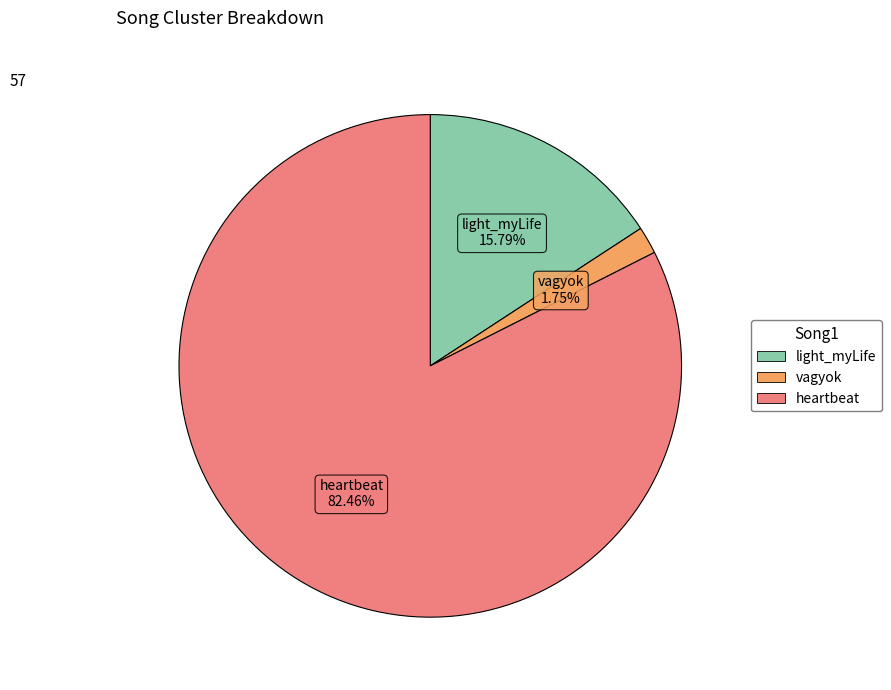

Between heartbeat and vagyok, which is larger?

heartbeat